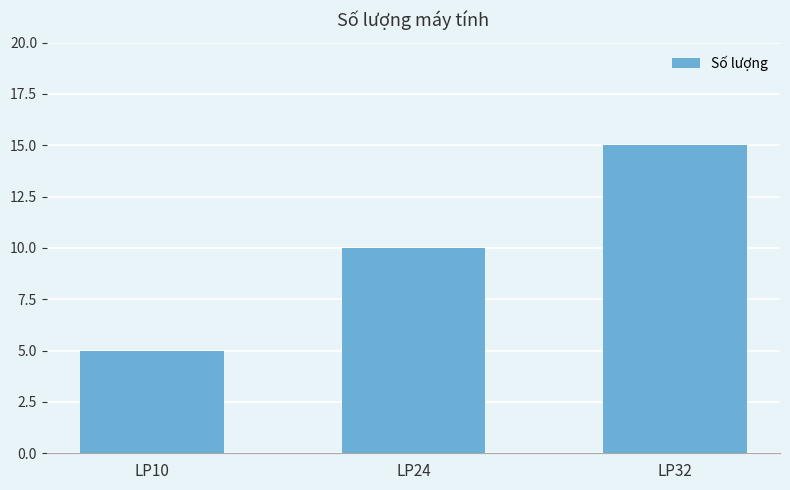

The value at LP32 is 15. True or false?

True